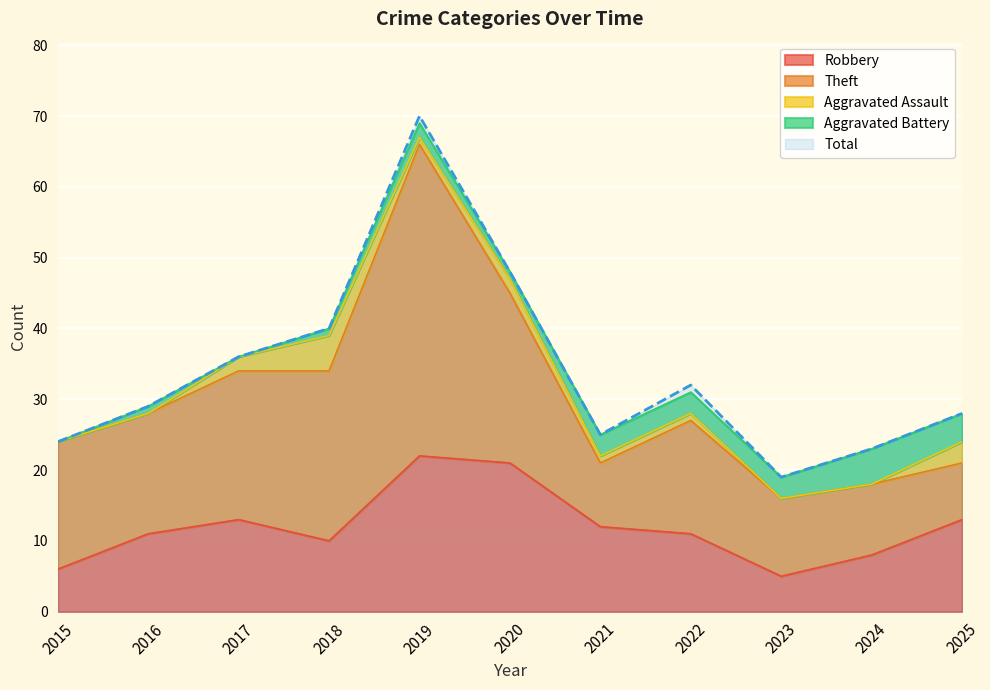

What is the average value of the Aggravated Battery series?

2